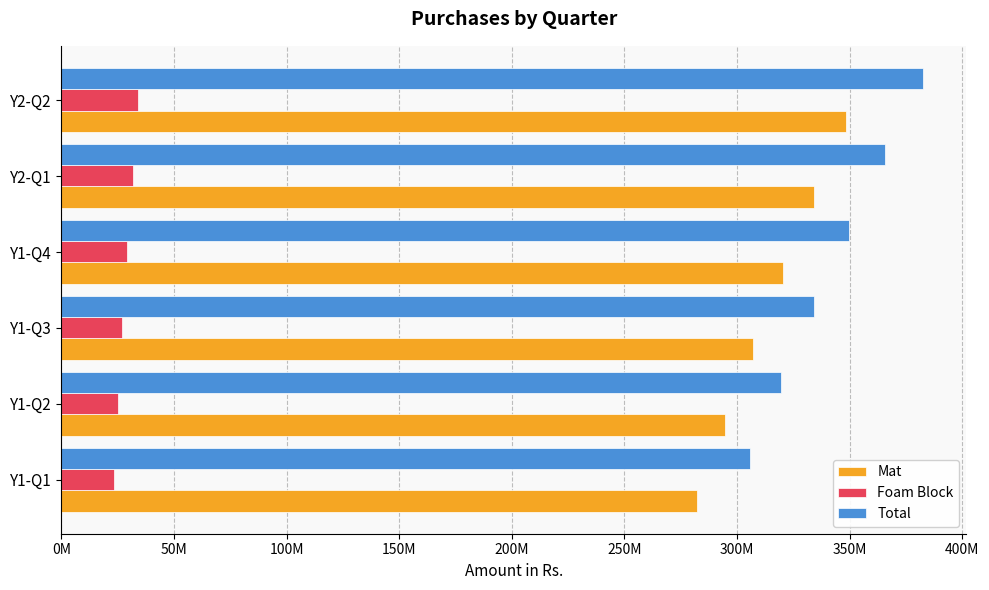

Where is Total nearest to the value 344064018?

Y1-Q4